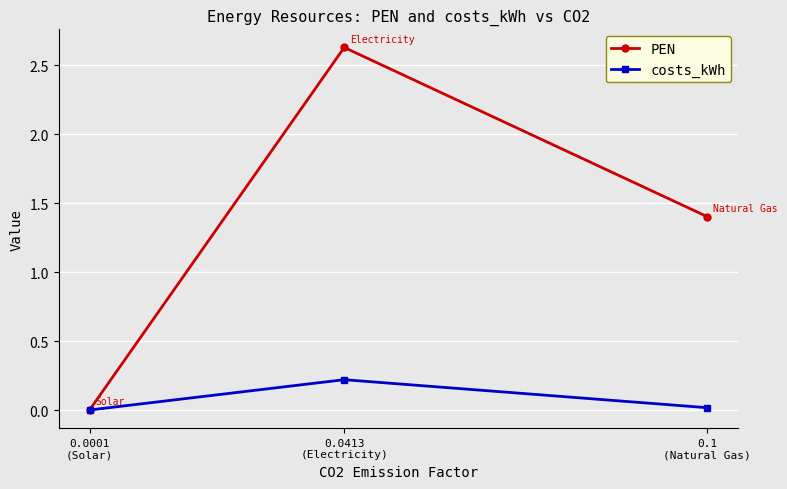

At how many categories does at least one series exceed 1?

2